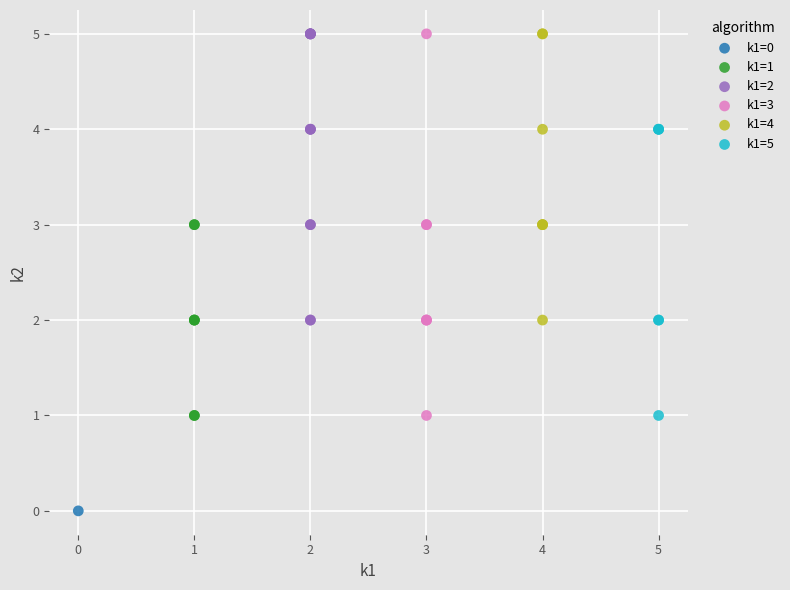

What are all the series names shown in the legend?

k1=0, k1=1, k1=2, k1=3, k1=4, k1=5